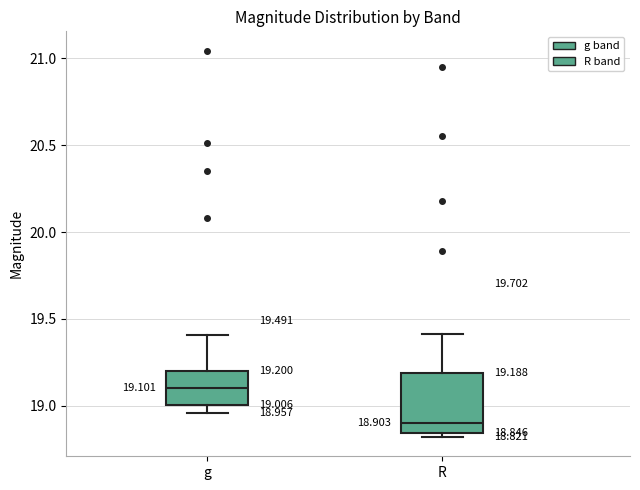

Comparing the boxes themselves (not the whiskers), which one is the tallest?

R